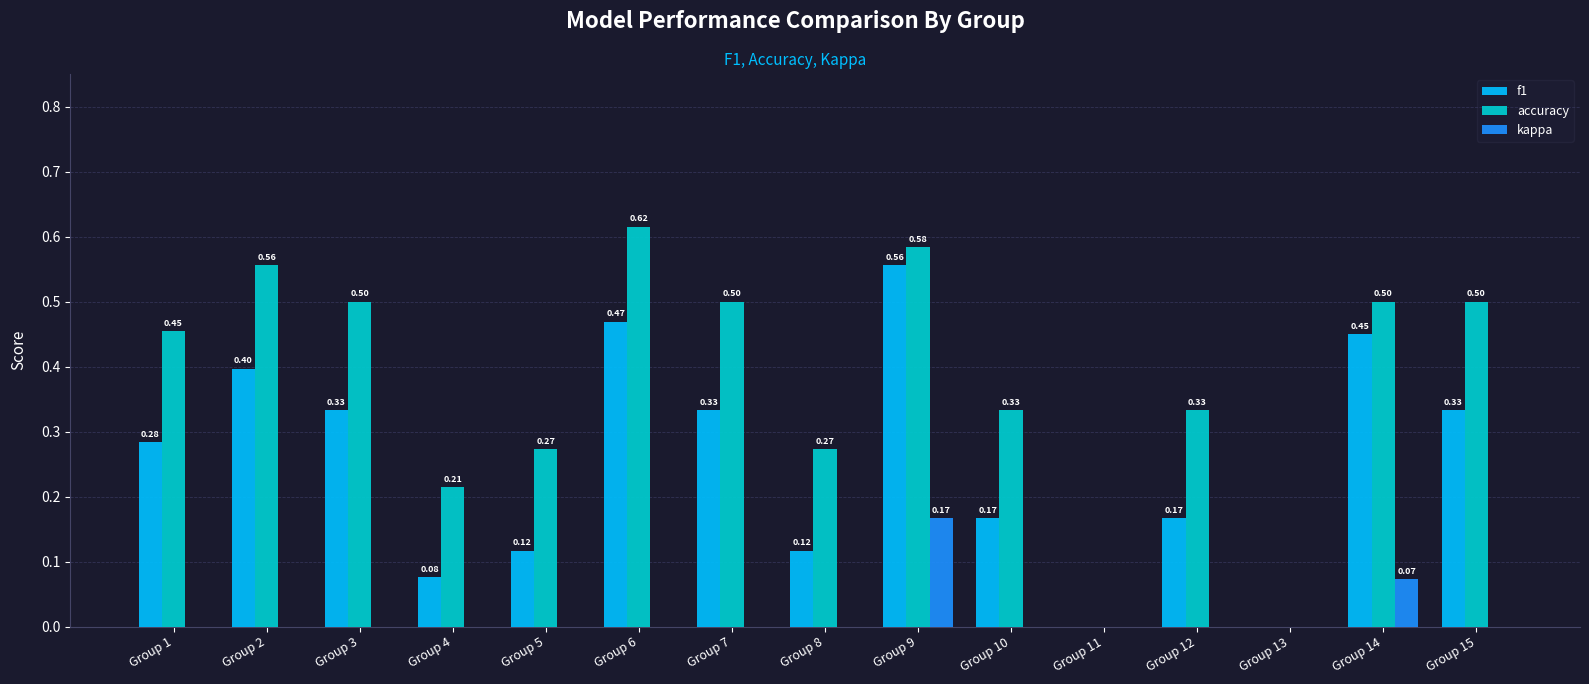

Which series changed the most between Group 4 and Group 14?

f1